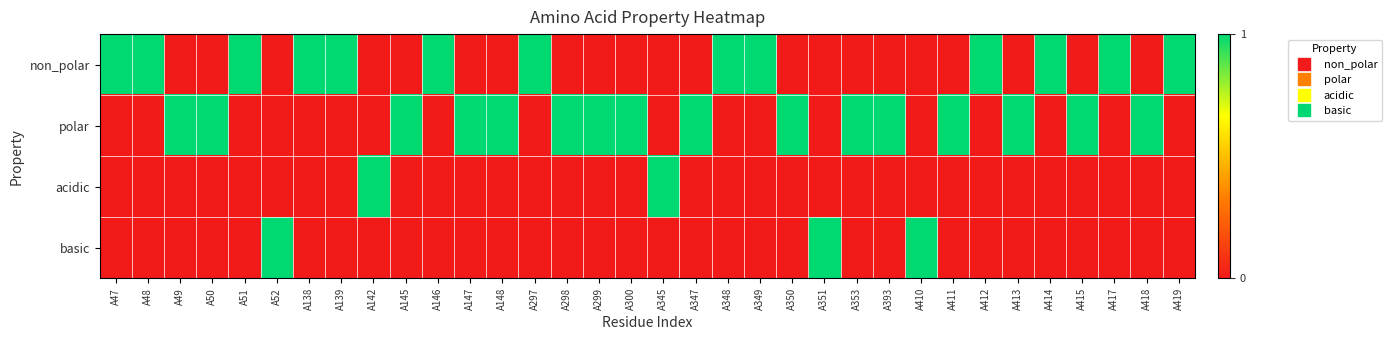

At which category is the sum across all series the highest?

A47